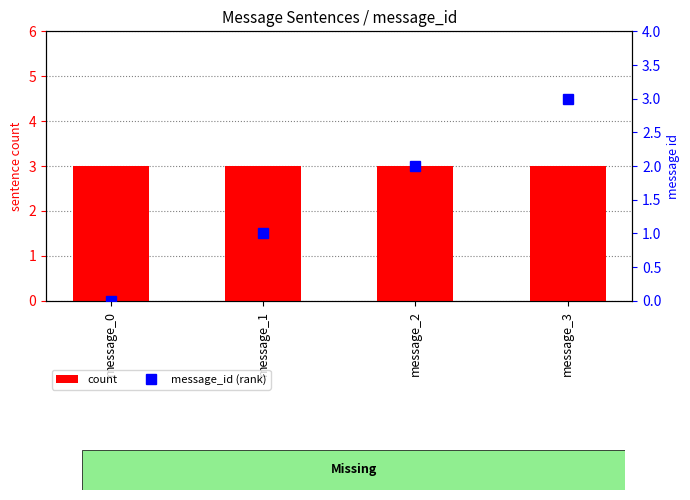

Reading left to right, extract all data points from this chart.

count: message_0=3	message_1=3	message_2=3	message_3=3
message_id (rank): message_0=0	message_1=1	message_2=2	message_3=3